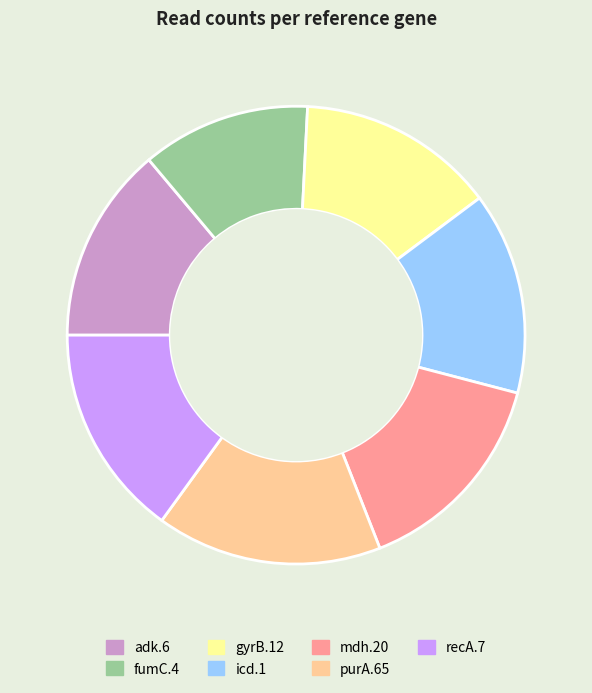

Is the sum of recA.7 and mdh.20 greater than half?

No